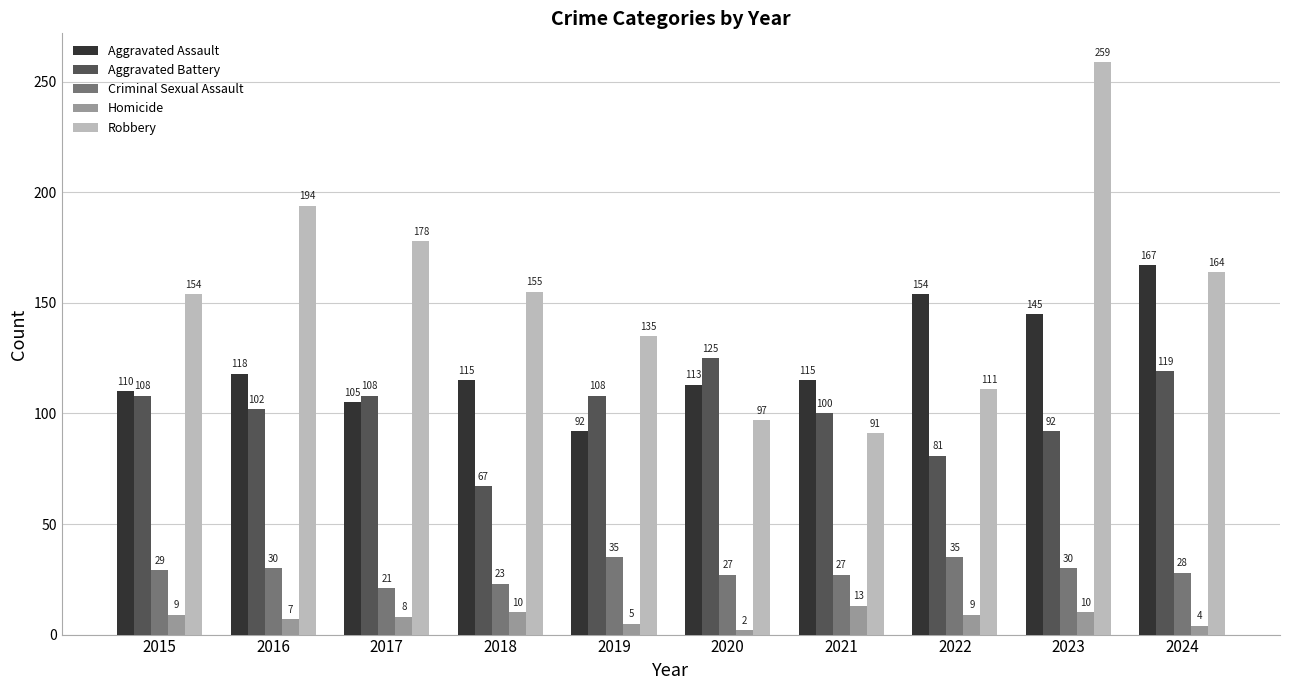

Rank the series at 2024 from highest to lowest value.

Aggravated Assault, Robbery, Aggravated Battery, Criminal Sexual Assault, Homicide